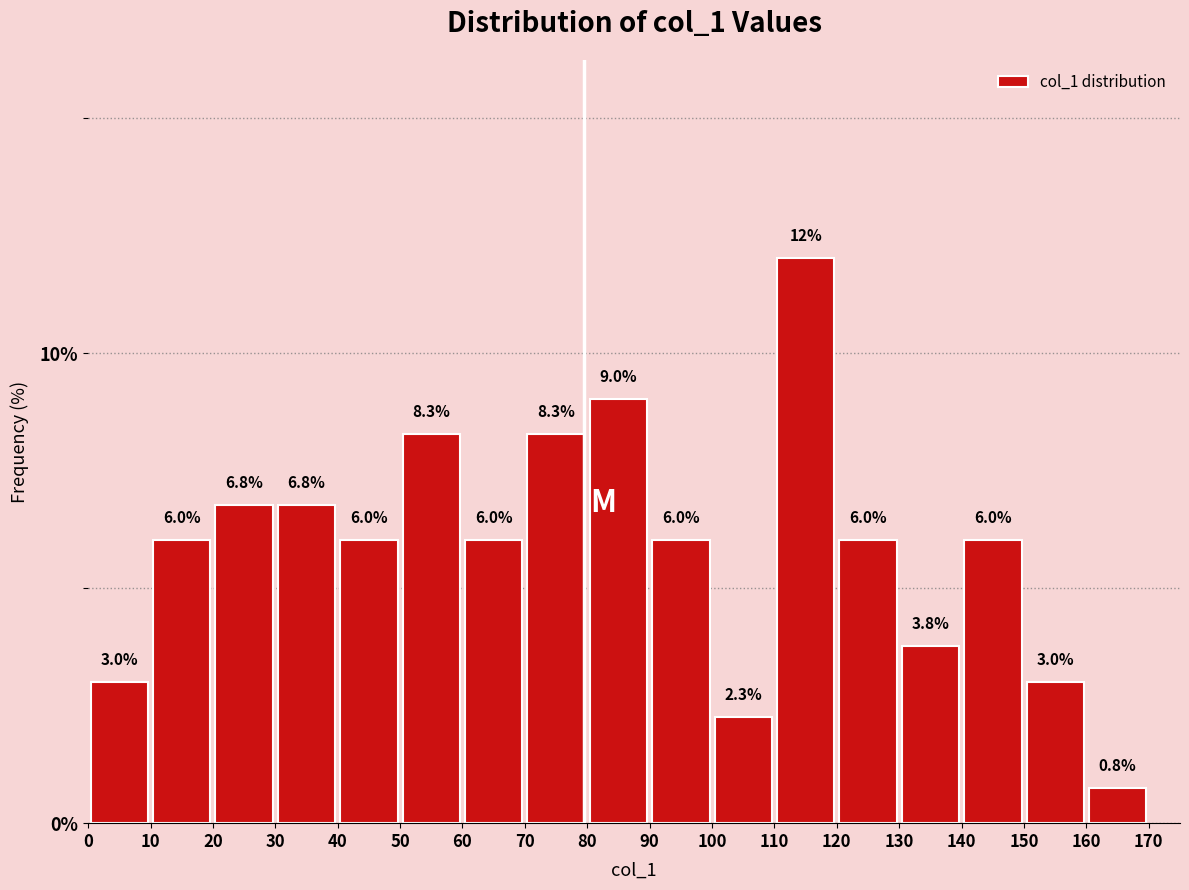

Which range on the x-axis has the tallest bar?

110 to 120